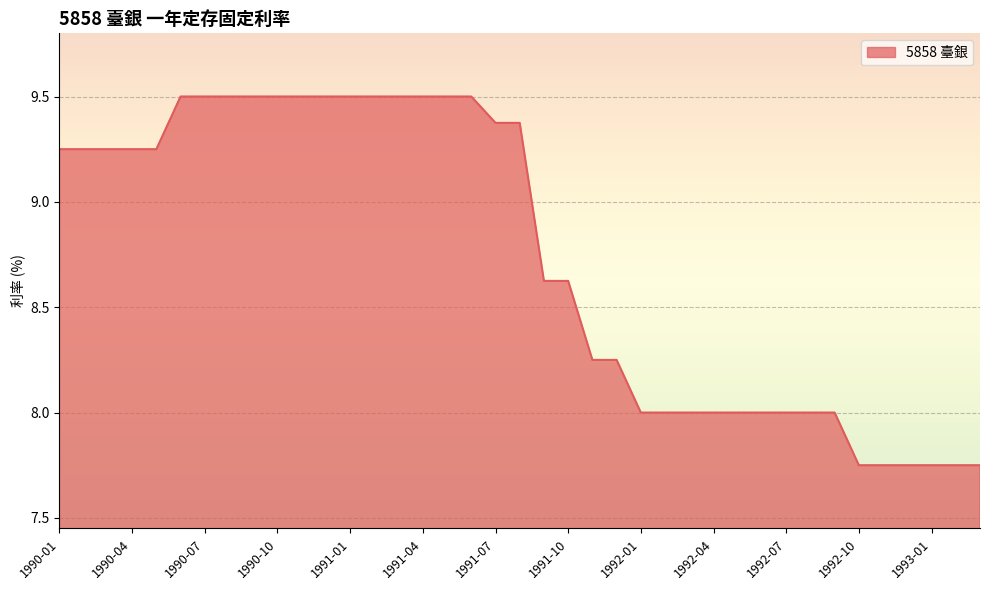

What is the maximum value shown in the chart?

9.5